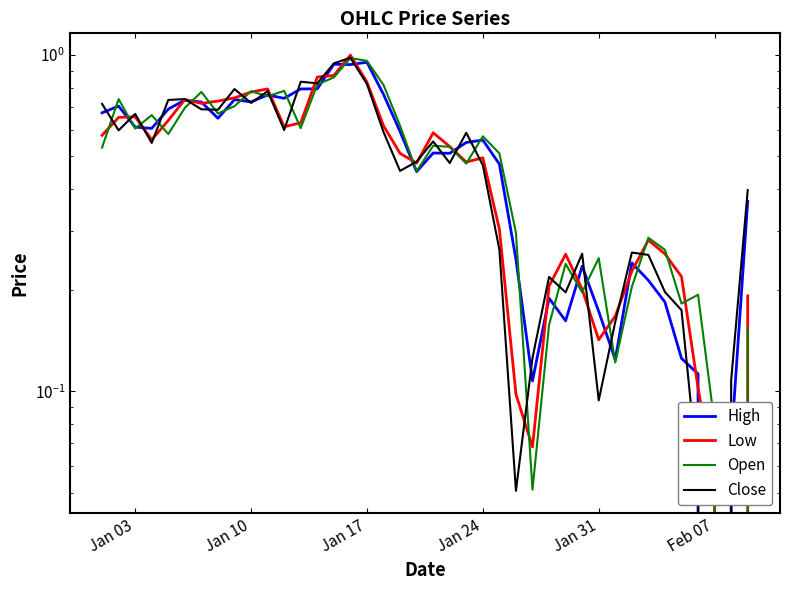

True or false: High and Low intersect in this chart.

True